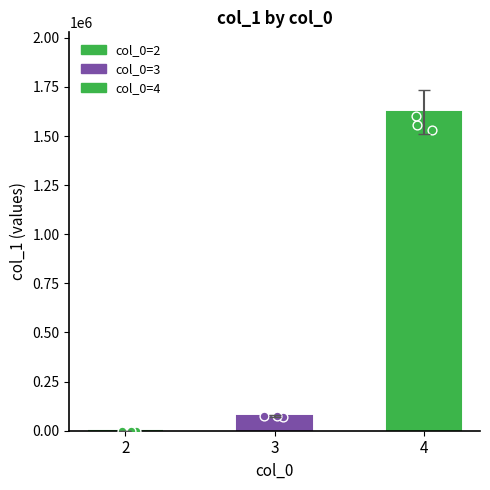

What is the change in value from 2 to 3?

+72361